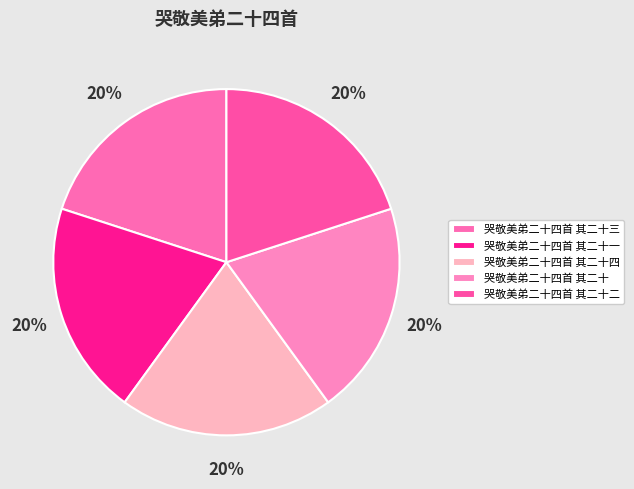

Approximately how many times larger is the value at 哭敬美弟二十四首 其二十二 compared to 哭敬美弟二十四首 其二十?

1.0